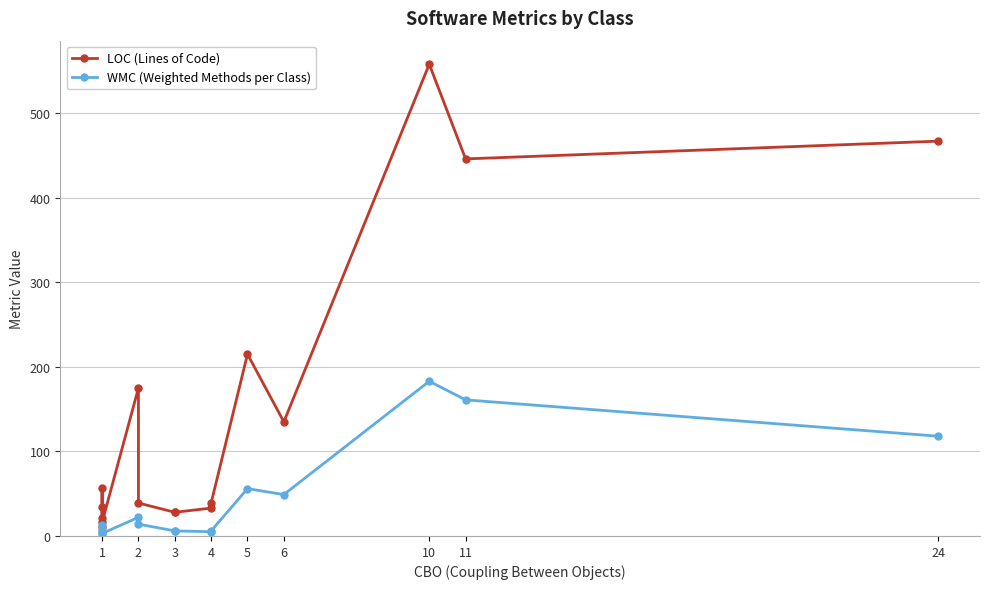

Which series has the largest total across all categories?

LOC (Lines of Code)